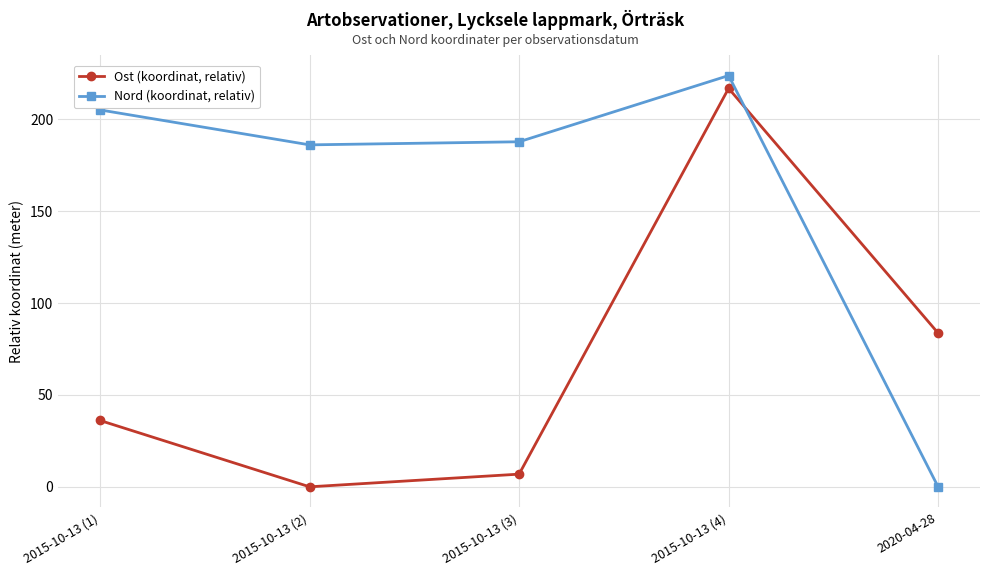

What is the average value of the Nord (koordinat, relativ) series?

160.6